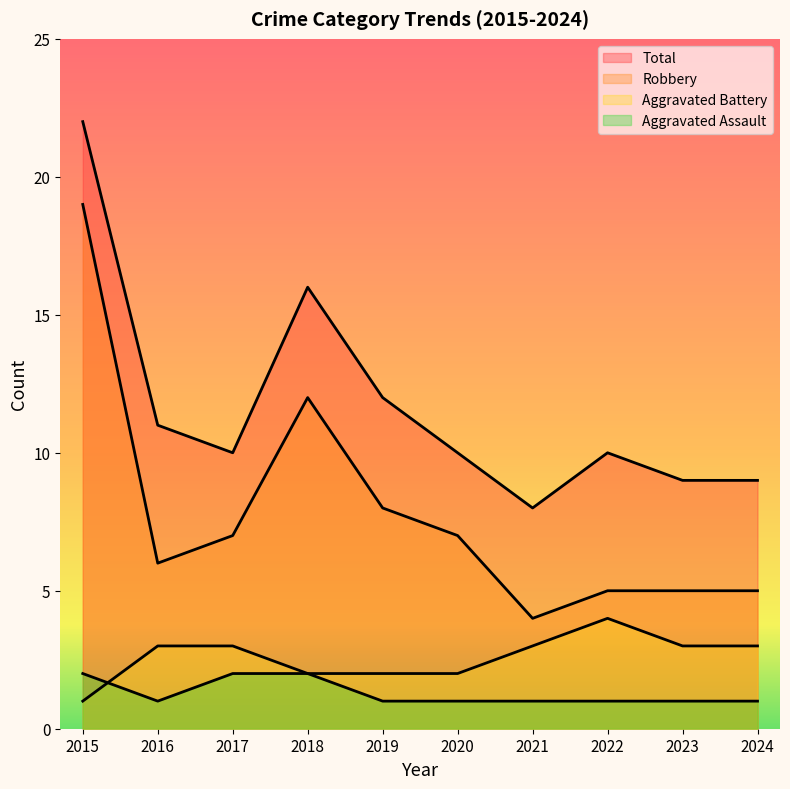

True or false: Robbery and Total intersect in this chart.

False